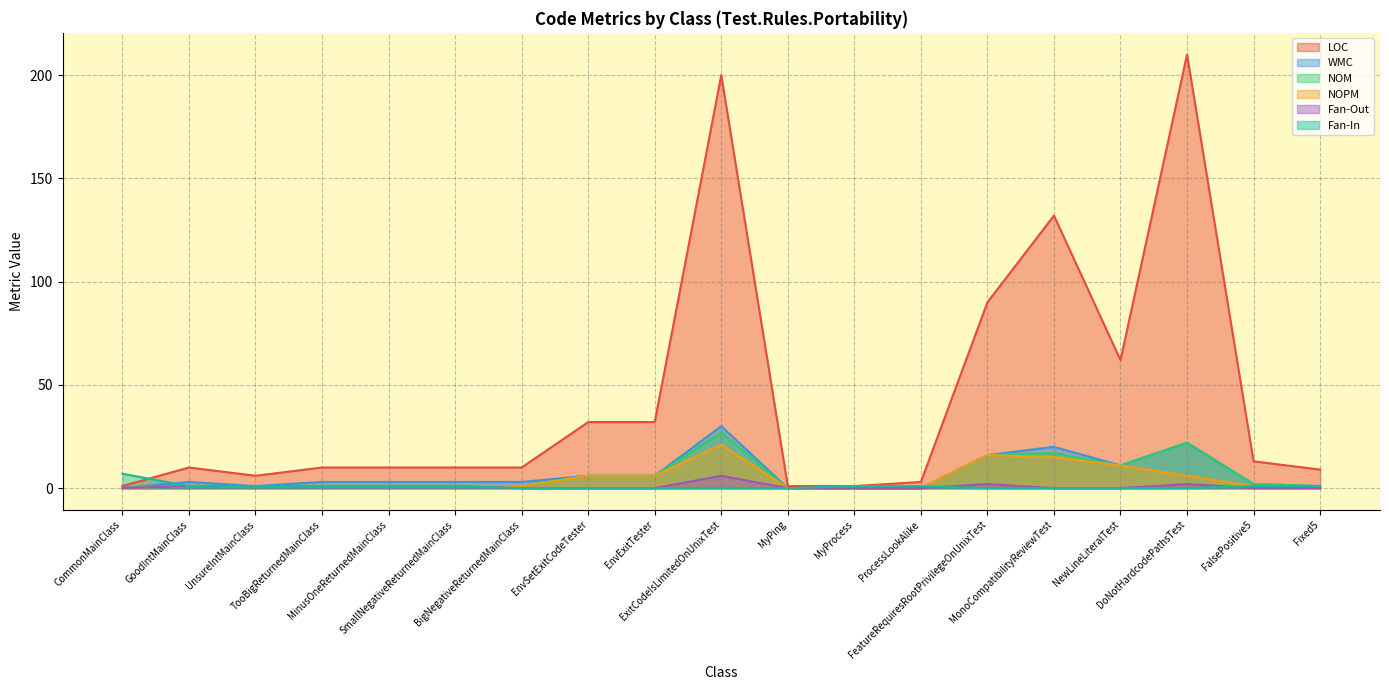

True or false: Fan-Out has a value of -2 at EnvExitTester.

False